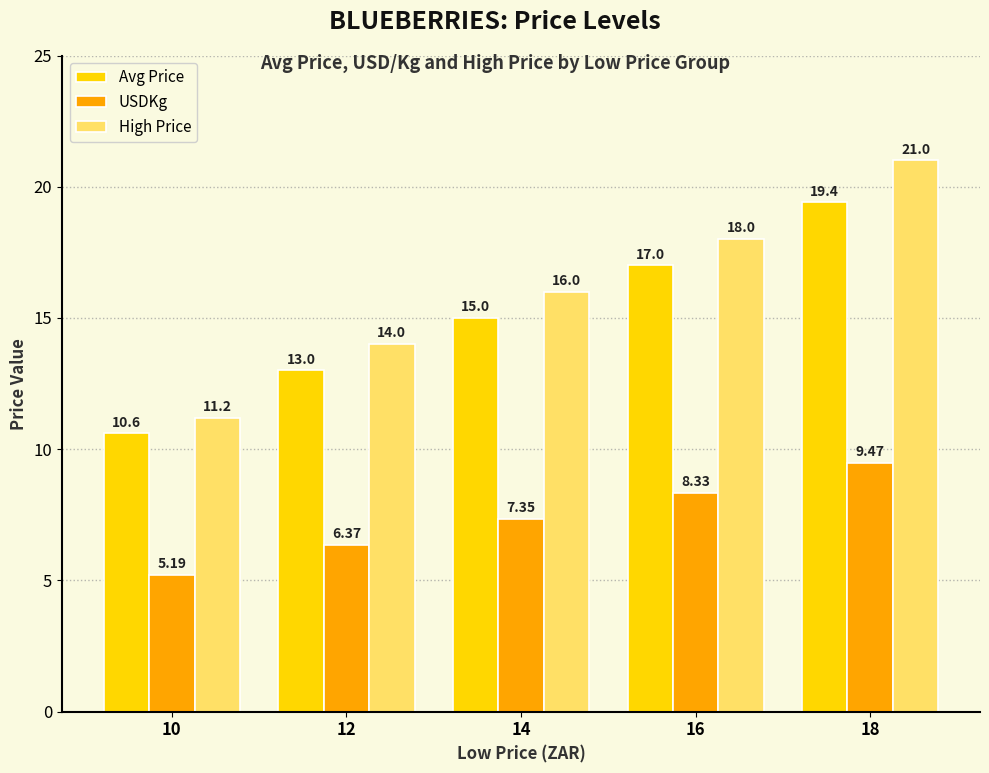

What is the highest value of the Avg Price series?

19.4